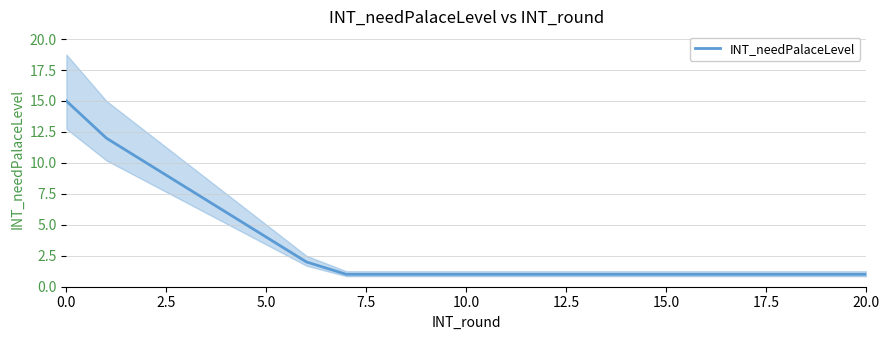

The chart shows a value of 1 at 16. True or false?

True